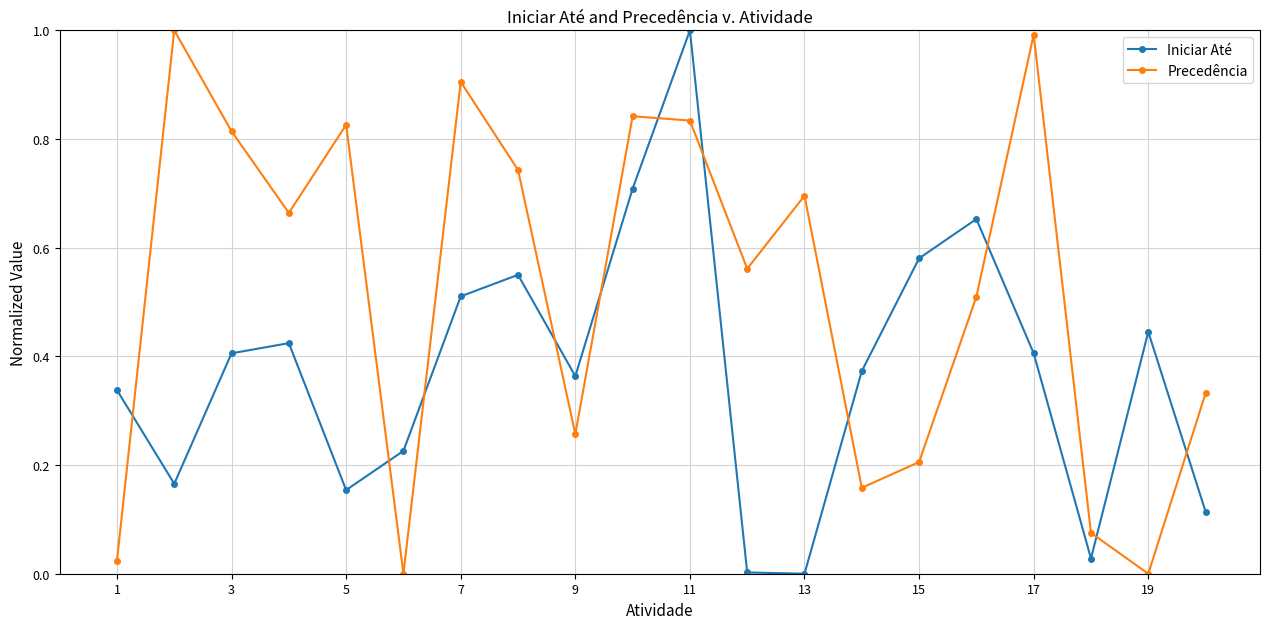

True or false: Precedência and Iniciar Até intersect in this chart.

True